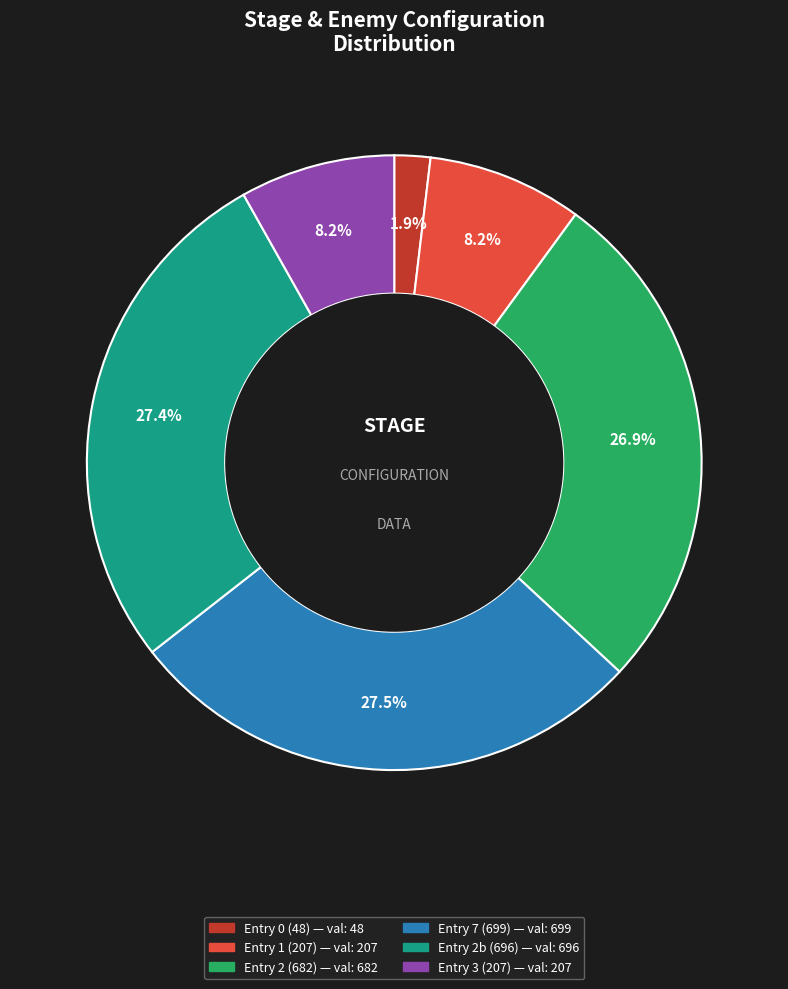

Does any single category account for the majority?

No